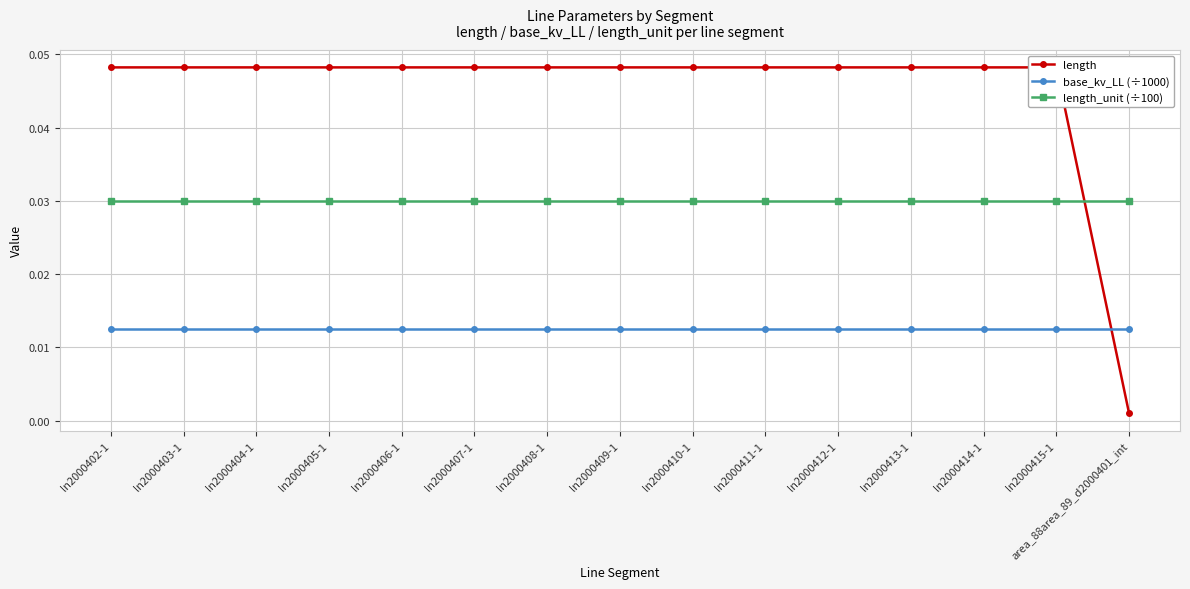

Does the chart have visible grid lines?

Yes